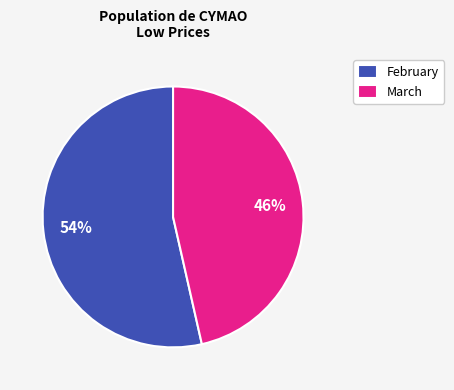

Combined, do March and February account for over 50%?

Yes